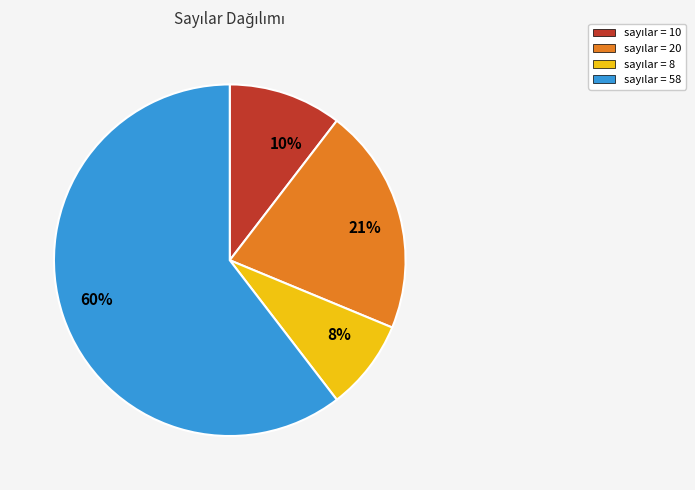

What is the ratio of the value at 8% to the value at 10%?

0.8